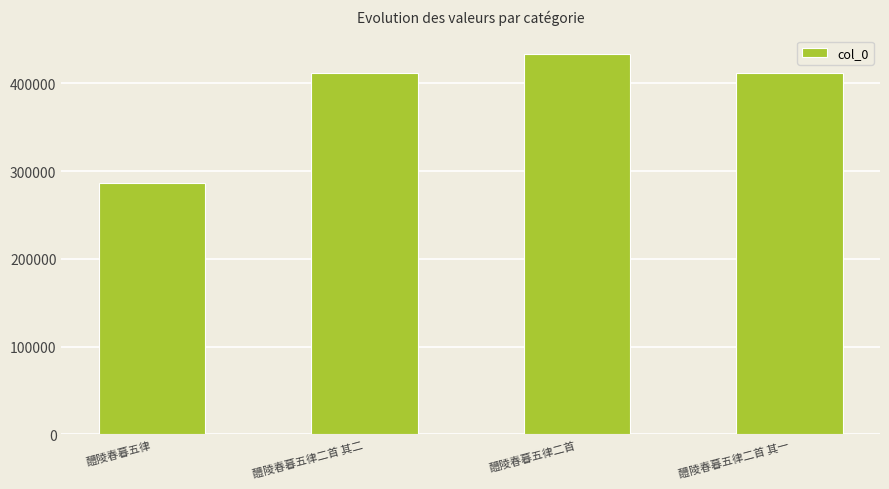

Does the chart contain any negative values?

No